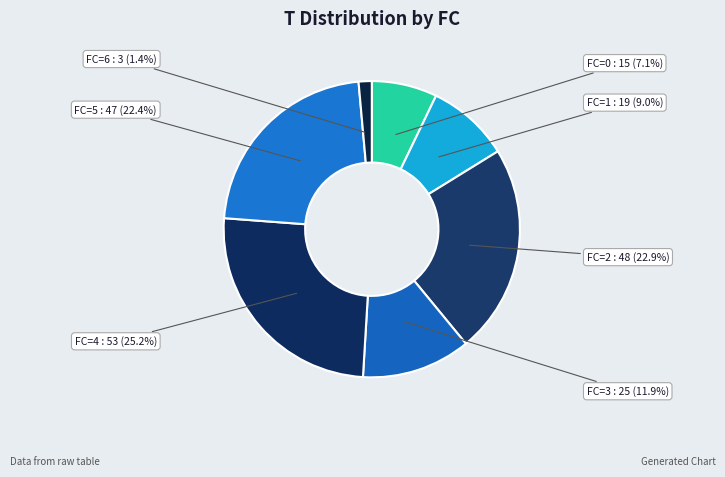

Count the number of slices in the pie.

7